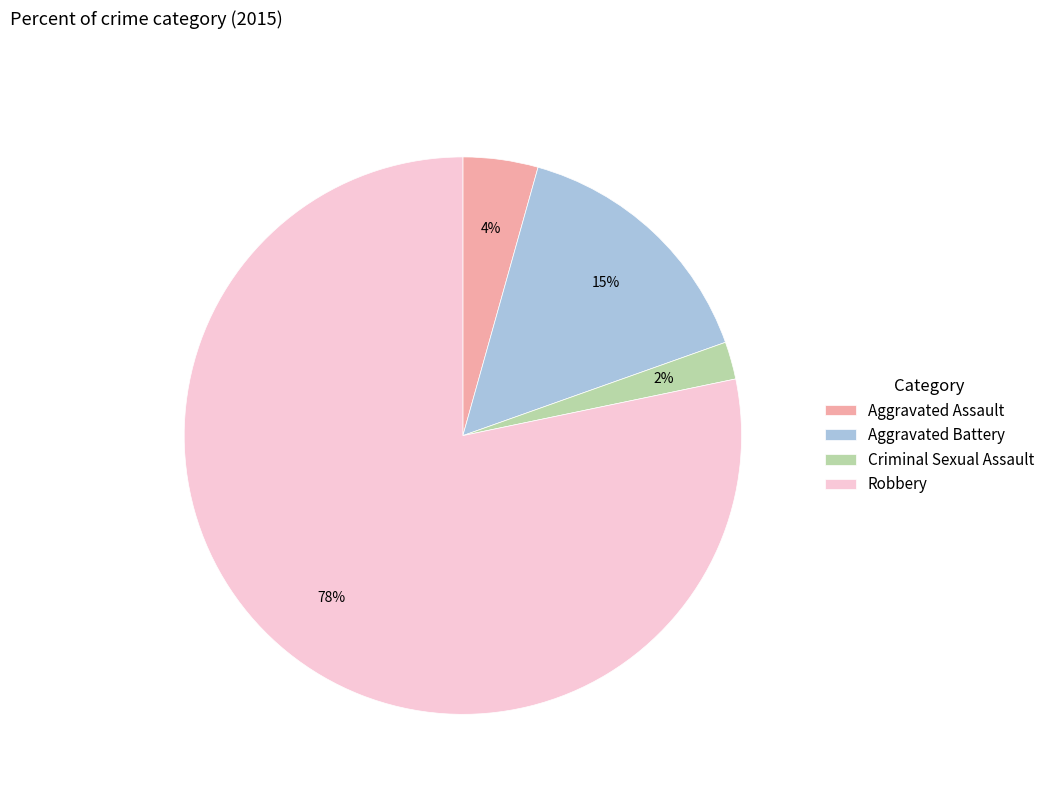

What percentage is the Criminal Sexual Assault slice, to the nearest percent?

2%